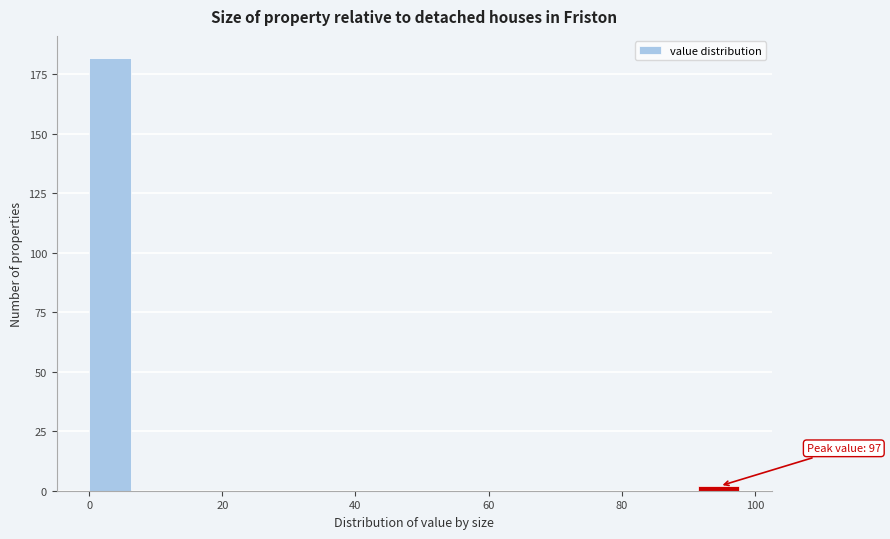

Around what value on the x-axis is the tallest bar? Give the approximate position of its centre, as read against the axis.

4